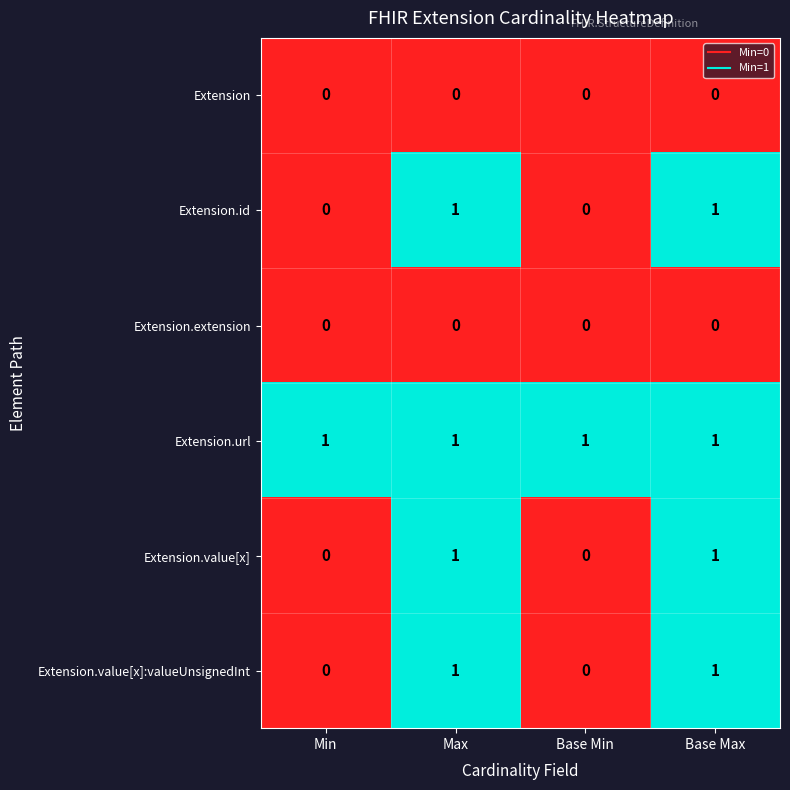

At how many categories does at least one series exceed 0?

4